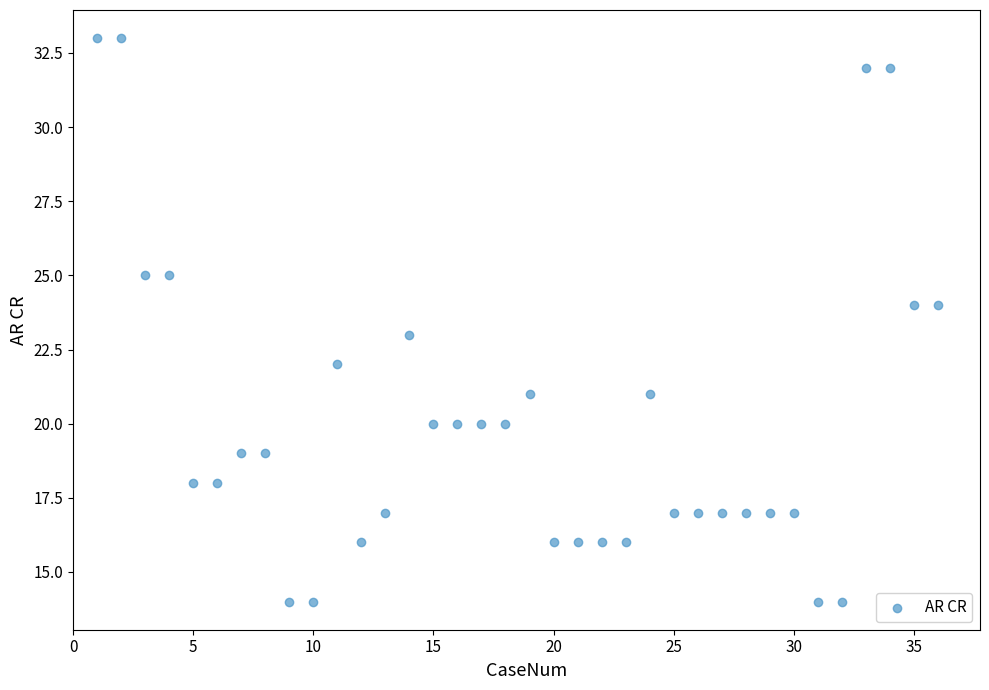

What is the range of Y values (max minus min)?

19